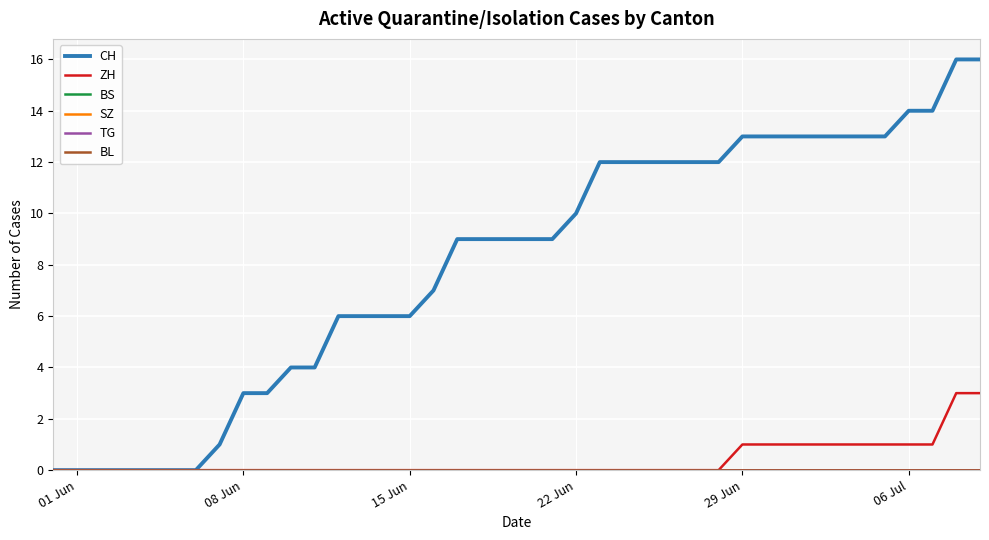

True or false: SZ and BS intersect in this chart.

False